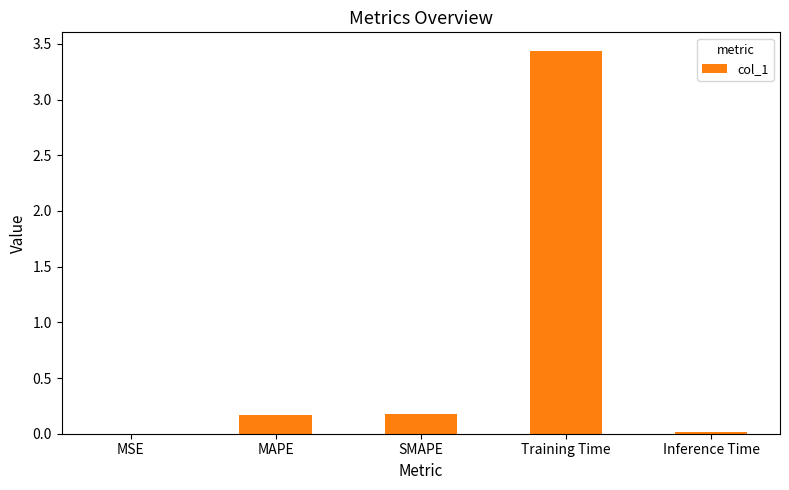

Which has a higher value, Inference Time or SMAPE?

SMAPE